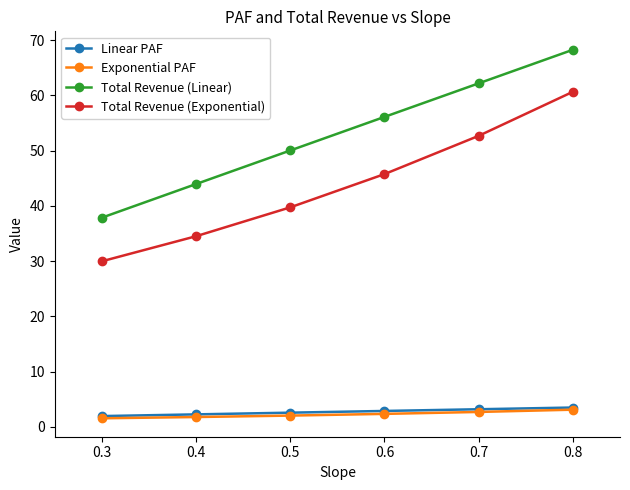

What is the sum of the Total Revenue (Linear) values at 0.4 and 0.6?

100.1